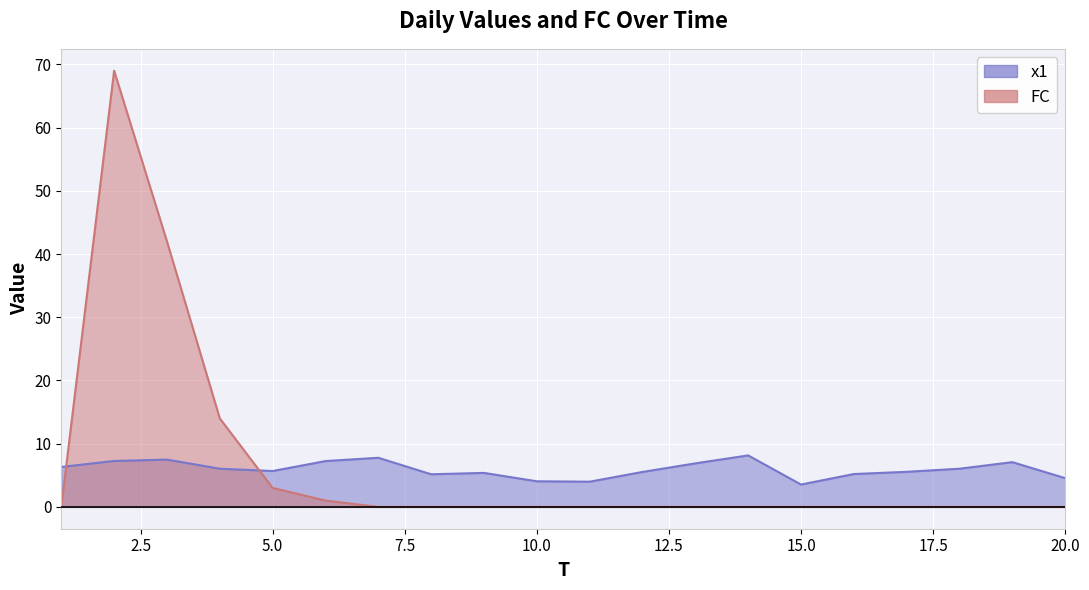

How many lines are shown in the chart?

2